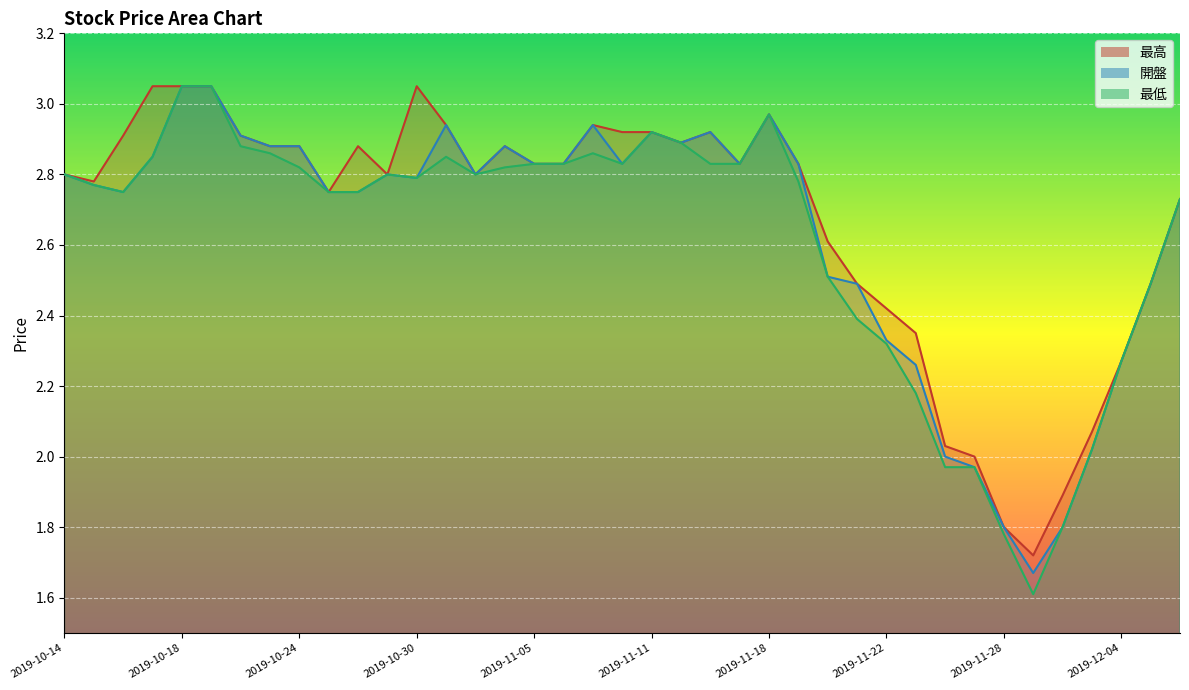

Read the 最低 value at 2019-10-16.

2.8